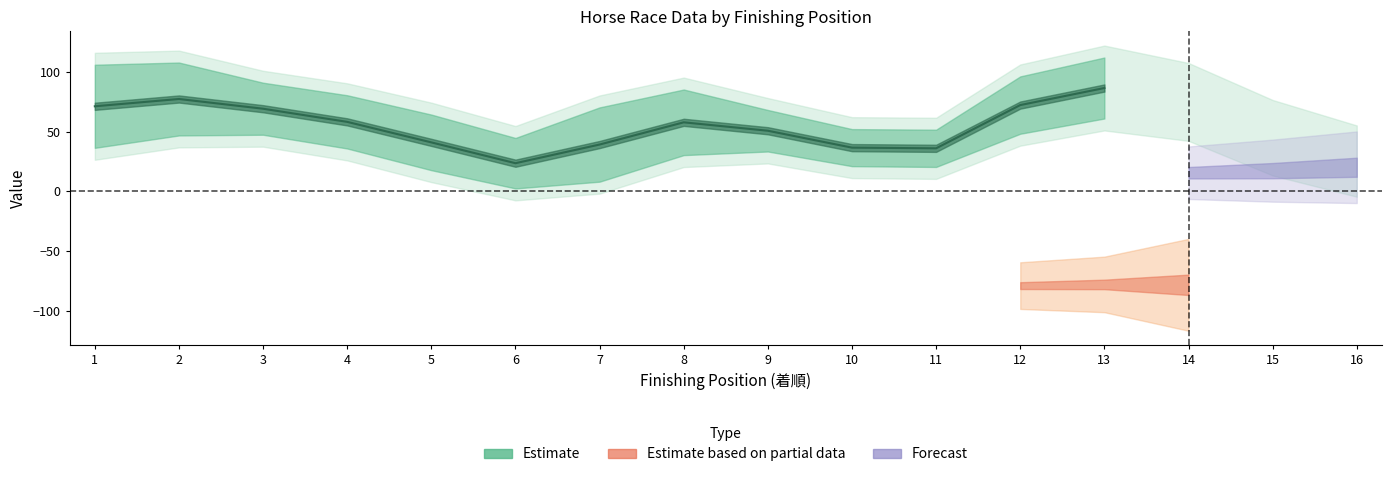

List the labels in order of value, smallest first.

6, 11, 10, 7, 5, 9, 8, 4, 3, 1, 12, 2, 13